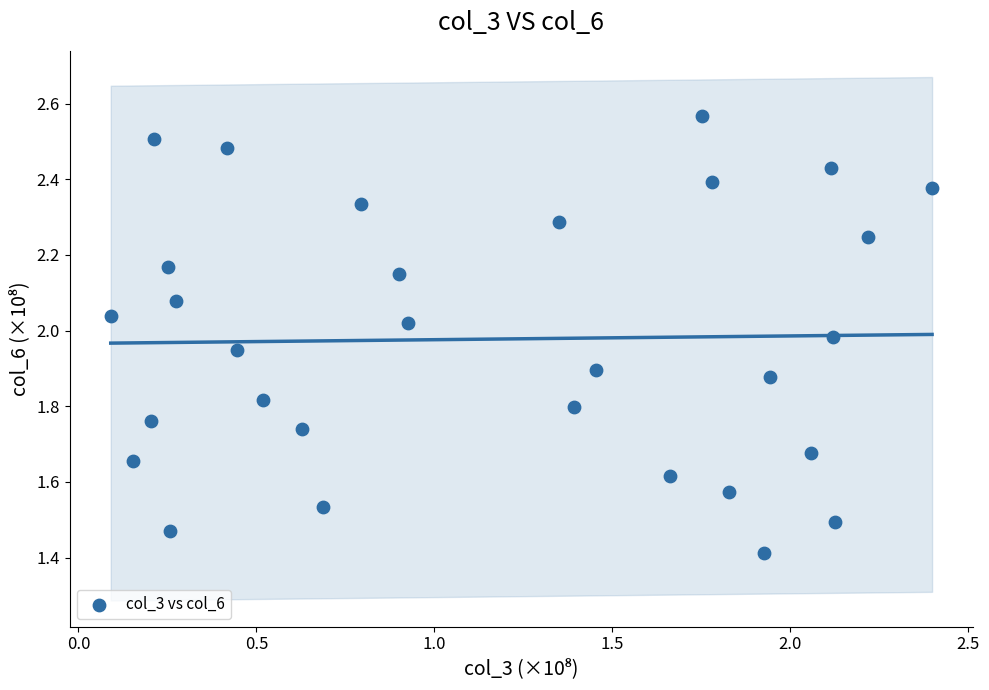

What is the range of Y values (max minus min)?

1.2